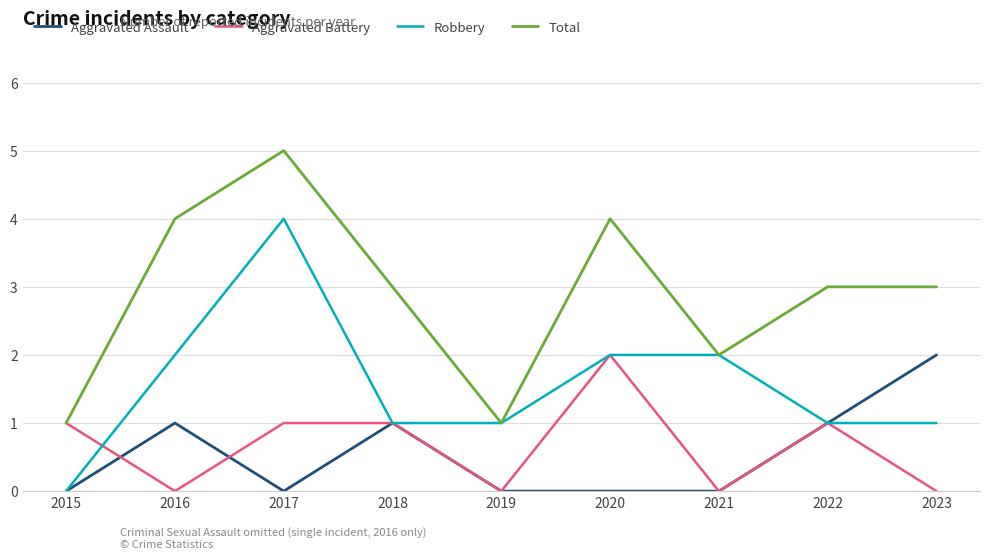

What is the difference between the highest and lowest values at 2020?

4